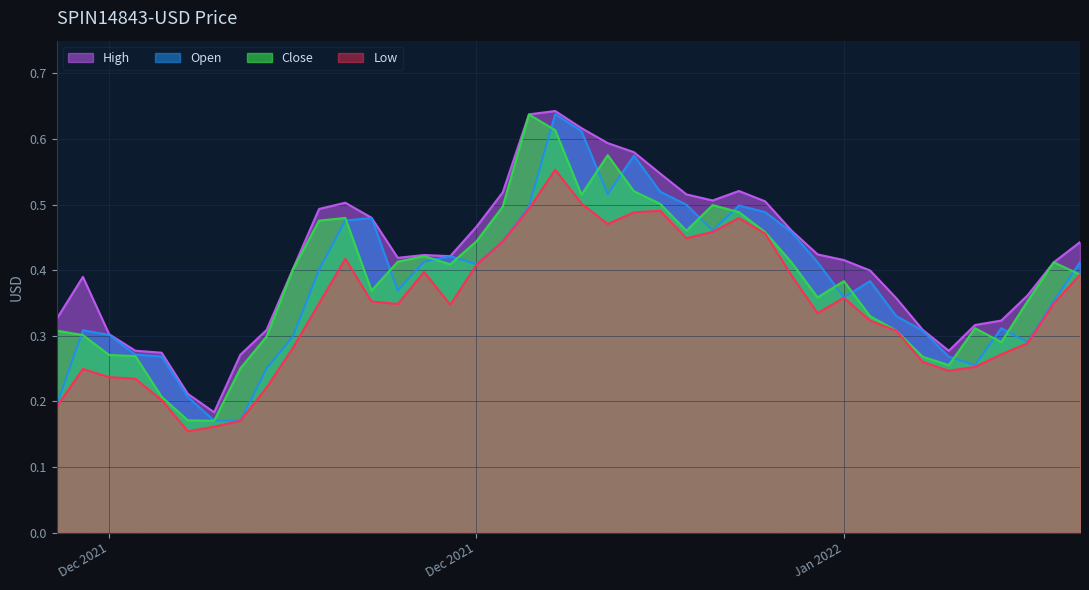

True or false: High and Open cross at least once.

False